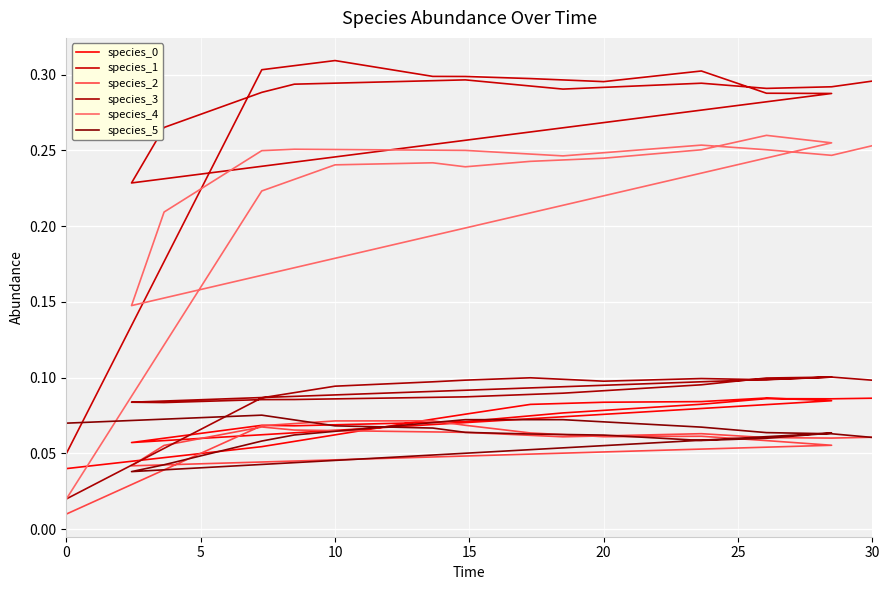

At which category does the chart reach its peak across all series?

10